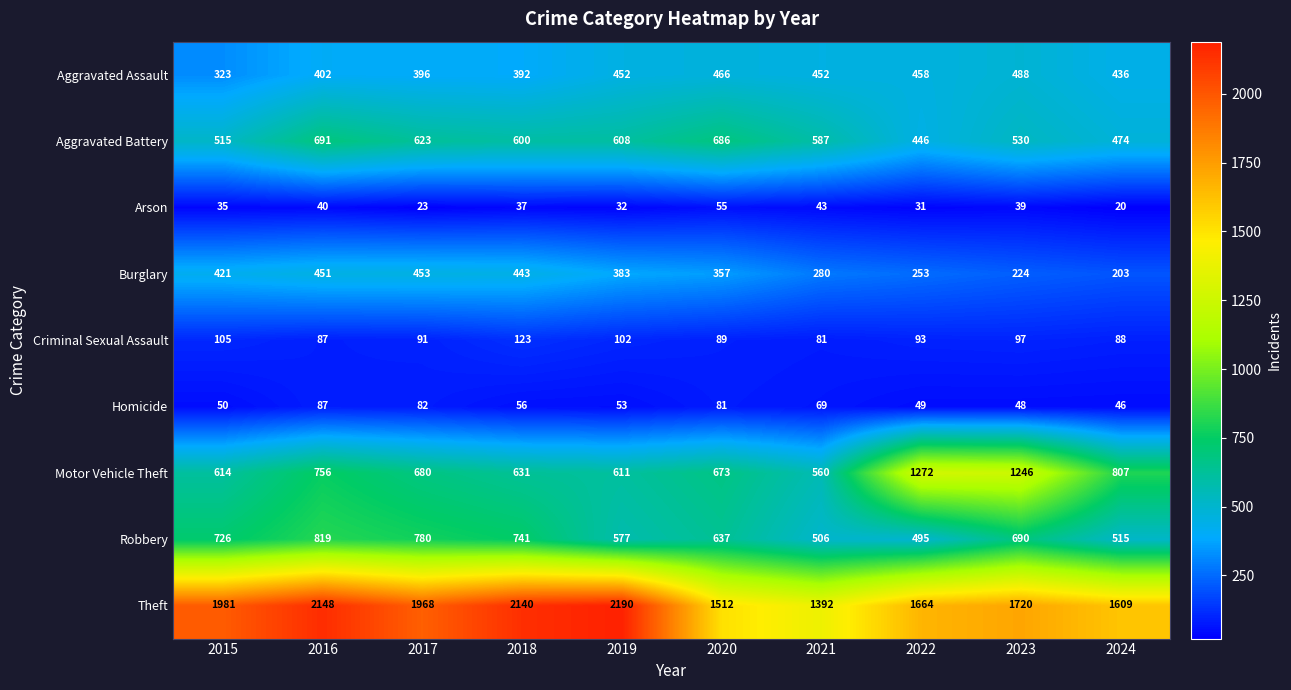

What is the difference between the maximum and minimum values in the Criminal Sexual Assault series?

42